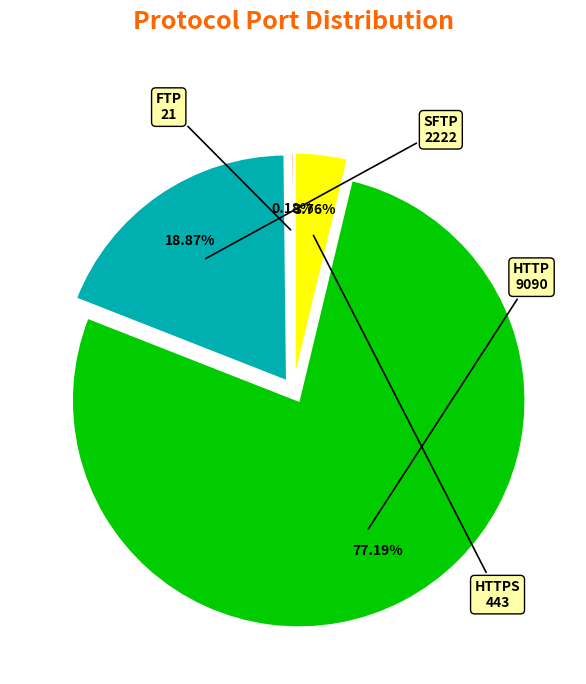

To the nearest percent, what portion does HTTPS represent?

4%